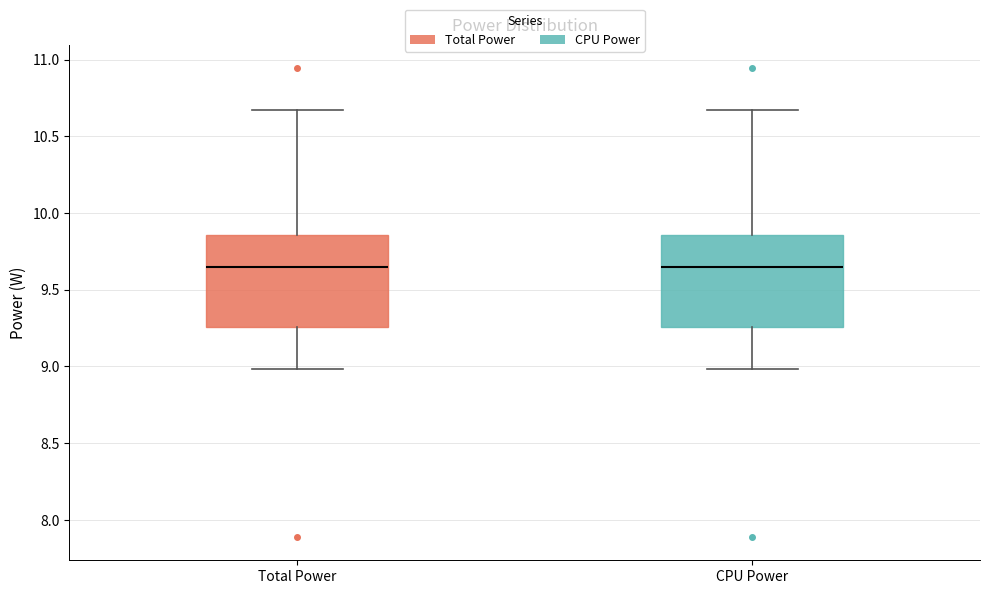

Reading left to right, transcribe this box plot: for each box, give where its median line is, the range the box spans, and where its two whiskers end, as read against the y-axis. The values are not printed on the chart, so give them approximately, as read against the axis.

Total Power: median 9.65, box 9.25 to 9.85, whiskers 9.00 to 10.65
CPU Power: median 9.65, box 9.25 to 9.85, whiskers 9.00 to 10.65